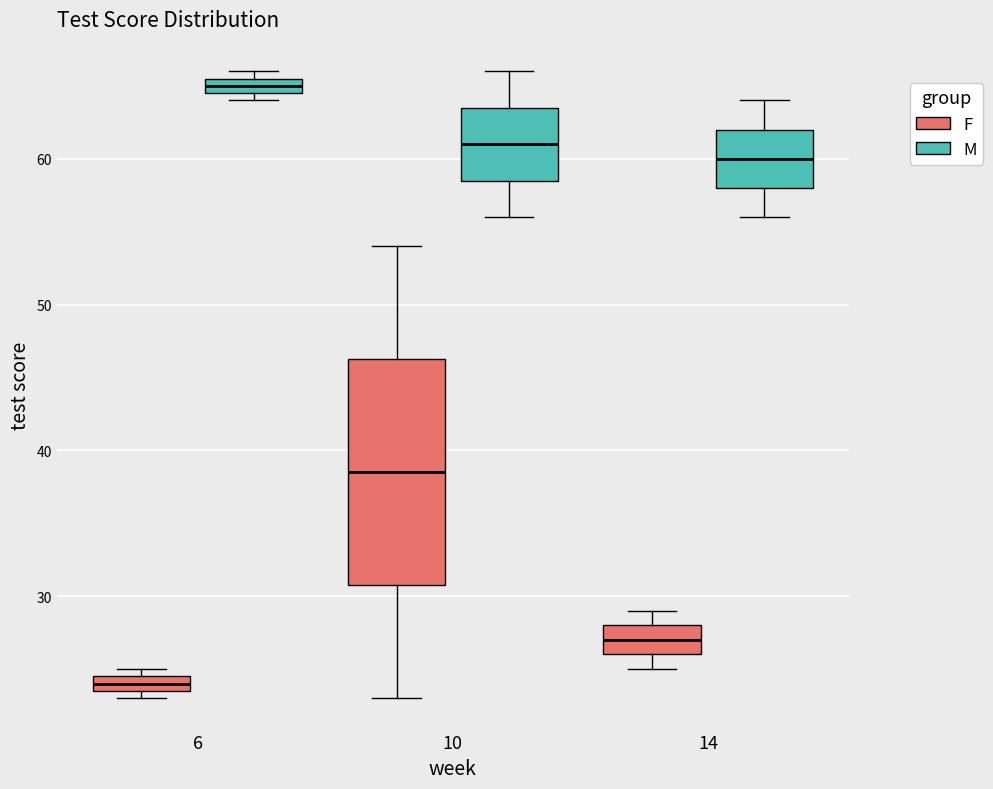

Where is the upper edge of the box for 14 (F) on the y-axis? The values are not printed on the chart, so give them approximately, as read against the axis.

28